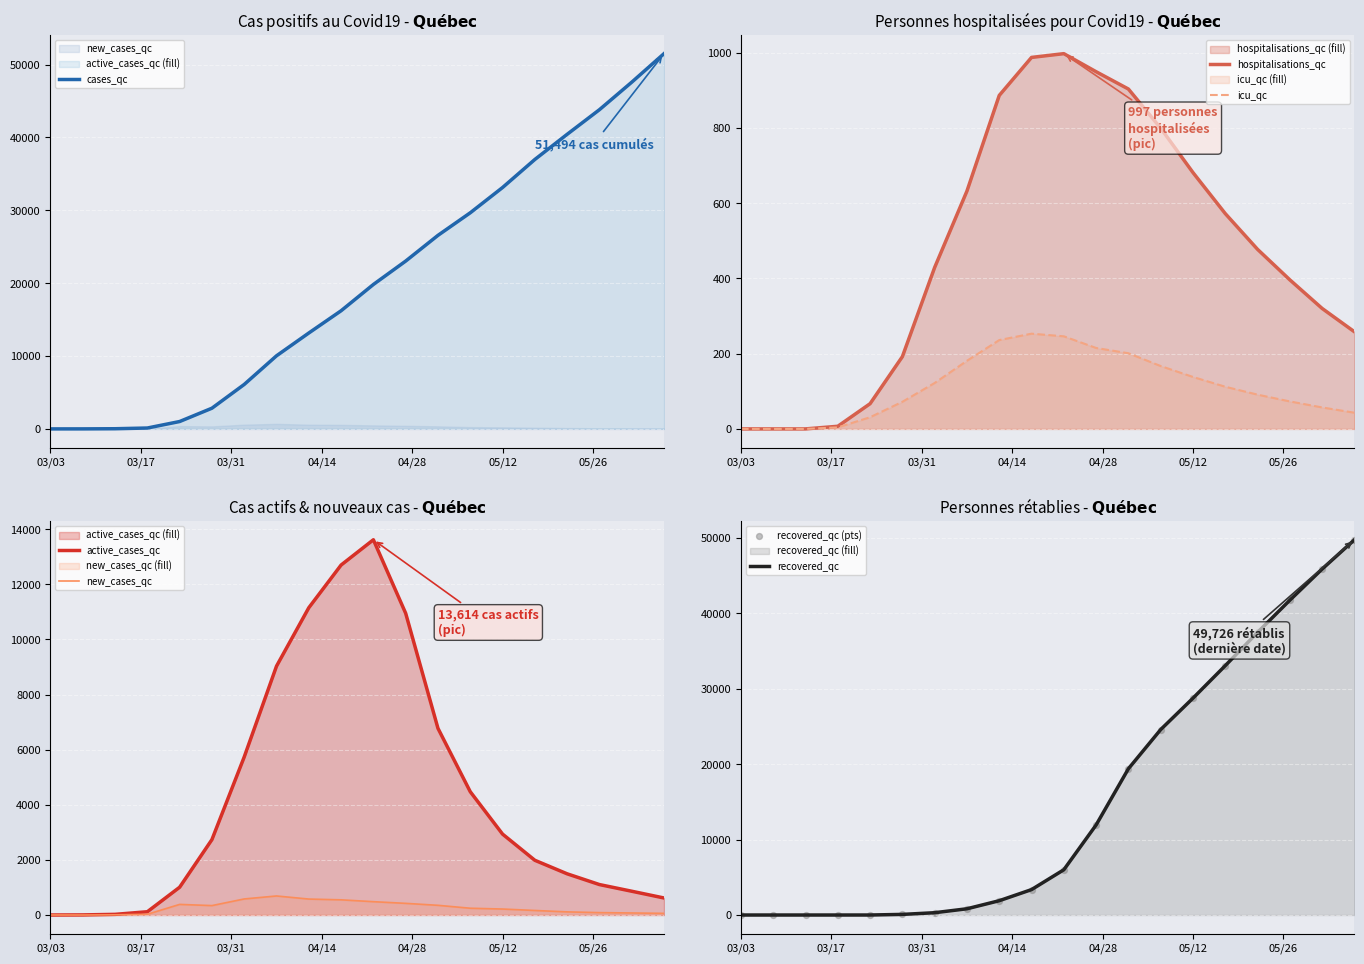

What are all the series names shown in the legend?

cases_qc, active_cases_qc, new_cases_qc, hospitalisations_qc, icu_qc, recovered_qc